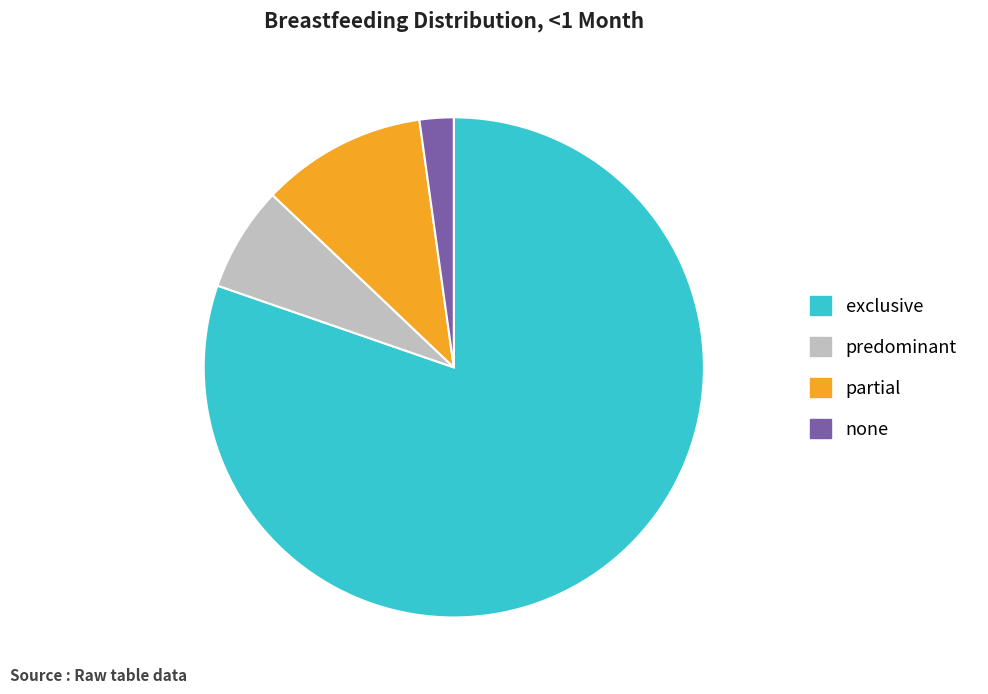

Approximately how many times larger is the value at none compared to predominant?

0.3